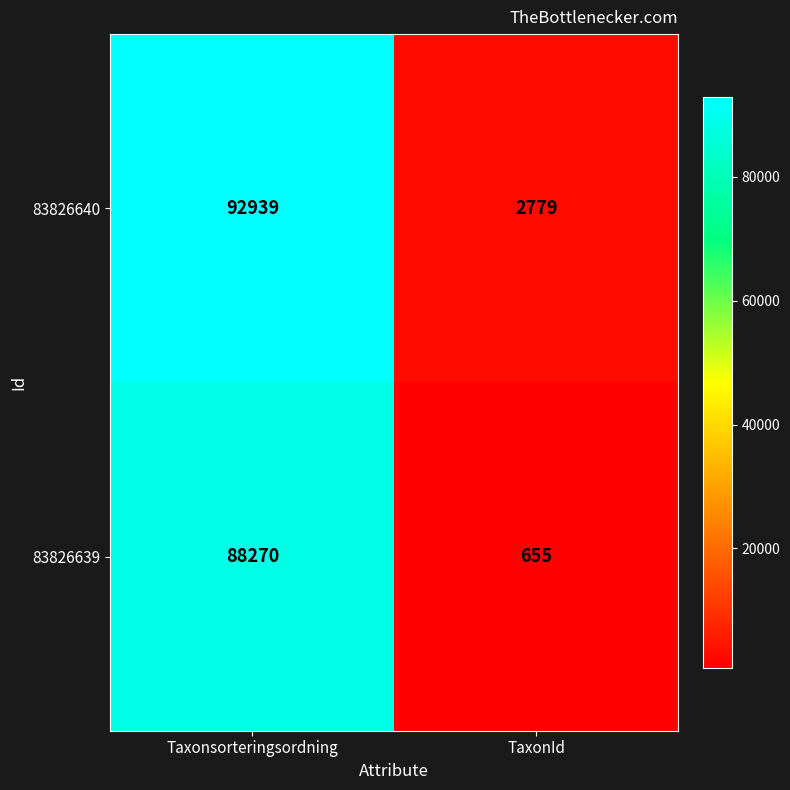

What is the sum of all 83826640 values?

95718